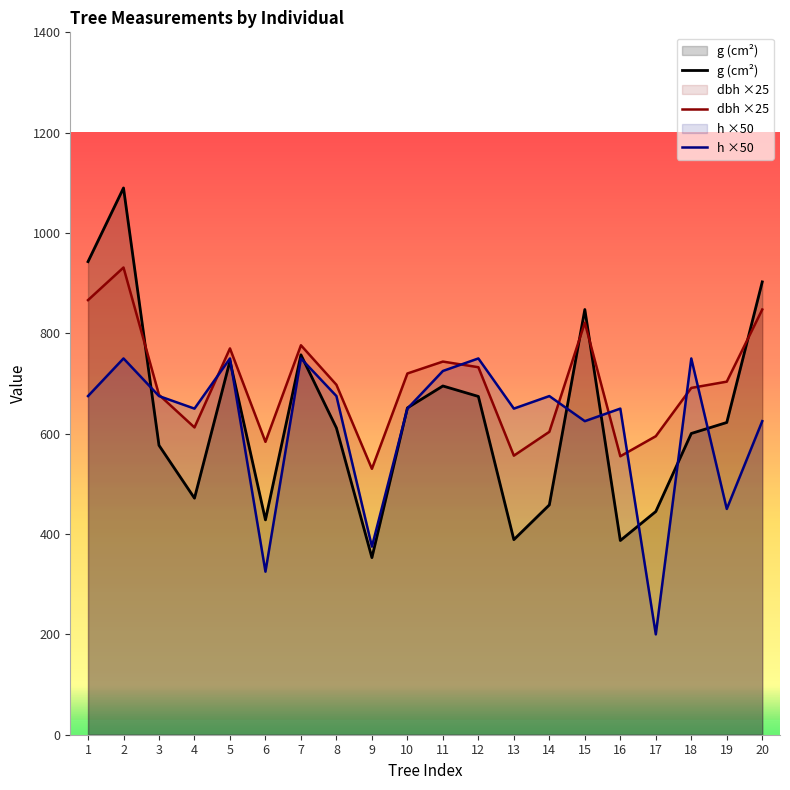

Reading left to right, transcribe all the data shown in this chart.

dbh: 1=866.2	2=931.2	3=677.5	4=612.5	5=770.0	6=583.8	7=776.2	8=697.5	9=530.0	10=720.0	11=743.8	12=732.5	13=556.2	14=603.8	15=821.2	16=555.0	17=595.0	18=691.2	19=703.8	20=847.5
h: 1=675.0	2=750.0	3=675.0	4=650.0	5=750.0	6=325.0	7=750.0	8=675.0	9=375.0	10=650.0	11=725.0	12=750.0	13=650.0	14=675.0	15=625.0	16=650.0	17=200.0	18=750.0	19=450.0	20=625.0
g: 1=943.0	2=1089.8	3=576.8	4=471.4	5=745.1	6=428.2	7=757.2	8=611.4	9=353.0	10=651.4	11=695.1	12=674.3	13=388.8	14=458.1	15=847.5	16=387.1	17=444.9	18=600.5	19=622.4	20=902.6